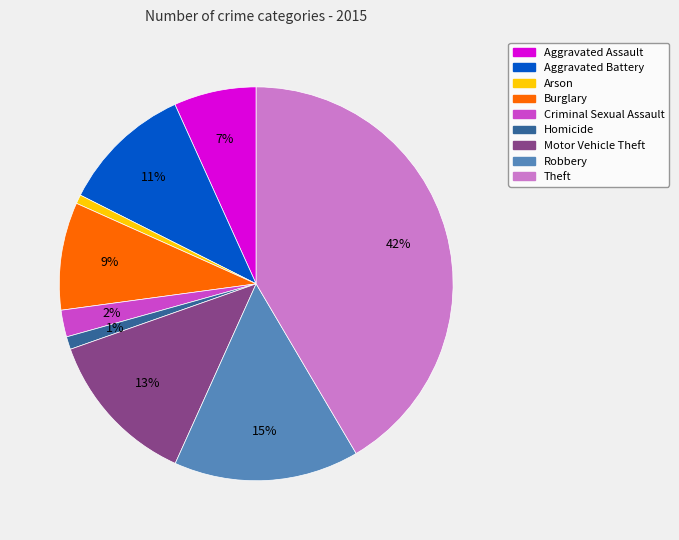

Do Aggravated Battery and Aggravated Assault together represent more than half of the pie?

No